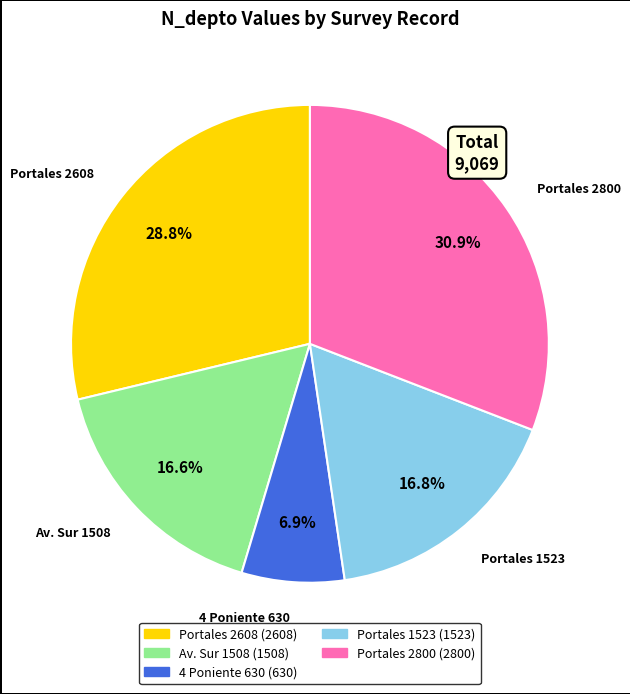

How many slices are in this pie chart?

5